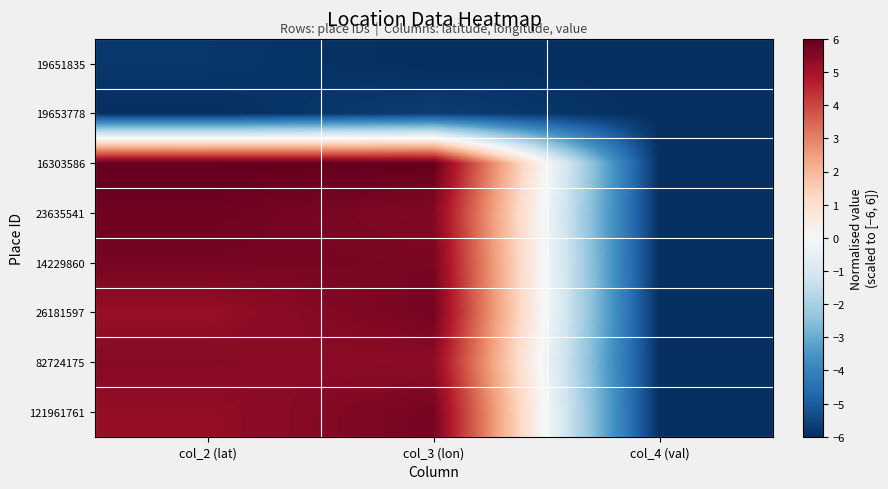

Reading right to left, extract all data points from this chart.

19651835: col_4 (val)=-6.0	col_3 (lon)=-6.0	col_2 (lat)=-5.8
19653778: col_4 (val)=-6.0	col_3 (lon)=-5.7	col_2 (lat)=-6.0
16303586: col_4 (val)=-6.0	col_3 (lon)=6.0	col_2 (lat)=6.0
23635541: col_4 (val)=-6.0	col_3 (lon)=5.5	col_2 (lat)=5.8
14229860: col_4 (val)=-6.0	col_3 (lon)=5.7	col_2 (lat)=5.7
26181597: col_4 (val)=-6.0	col_3 (lon)=5.7	col_2 (lat)=5.2
82724175: col_4 (val)=-6.0	col_3 (lon)=5.3	col_2 (lat)=5.5
121961761: col_4 (val)=-6.0	col_3 (lon)=5.7	col_2 (lat)=5.3